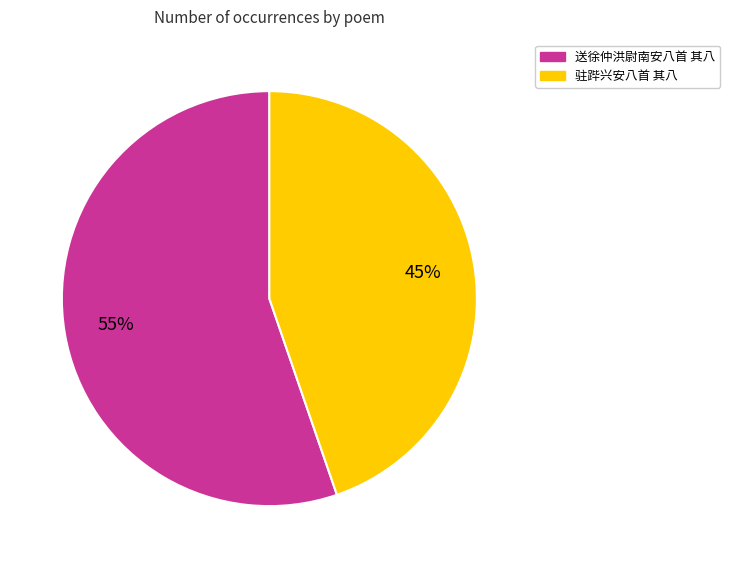

Combined, do 送徐仲洪尉南安八首 其八 and 驻跸兴安八首 其八 account for over 50%?

Yes